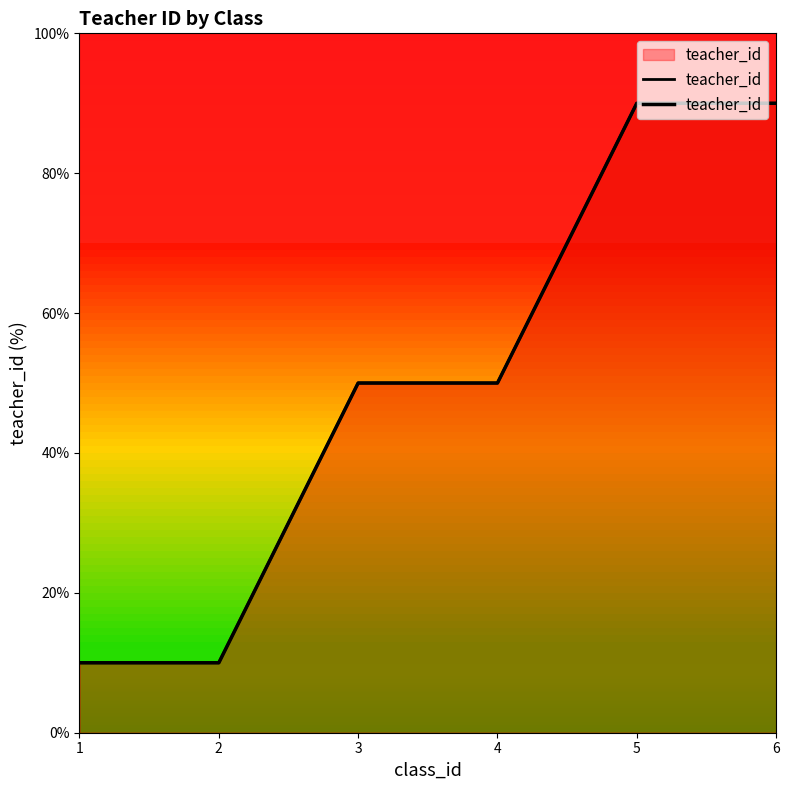

At which label does the data first exceed 50?

5